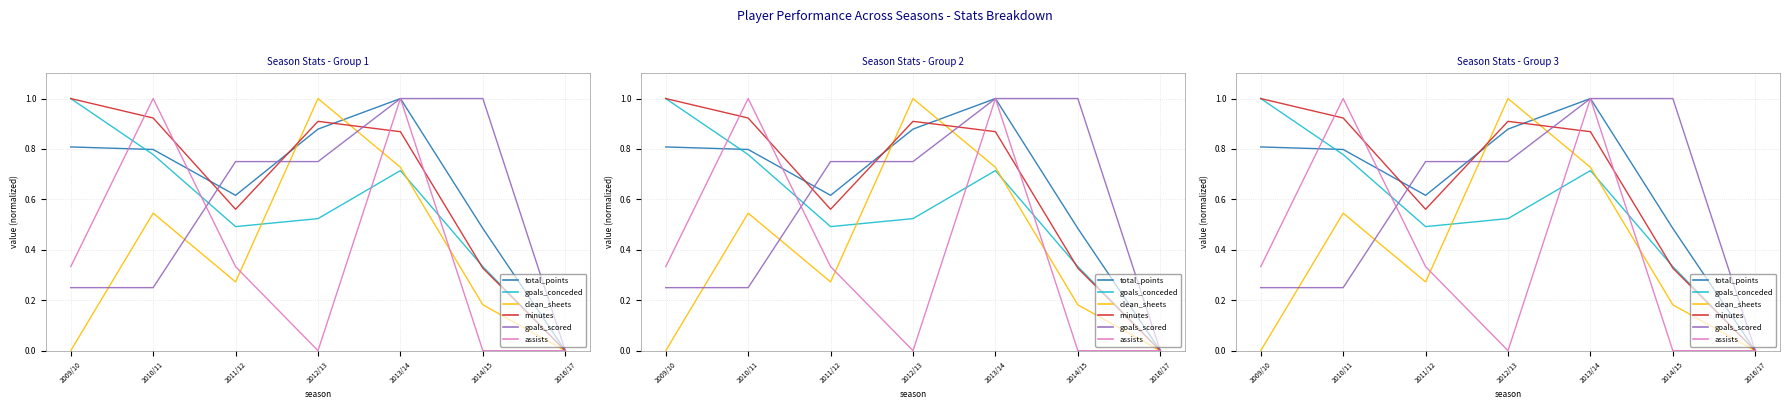

Which has a higher value, 2011/12 or 2014/15?

2011/12